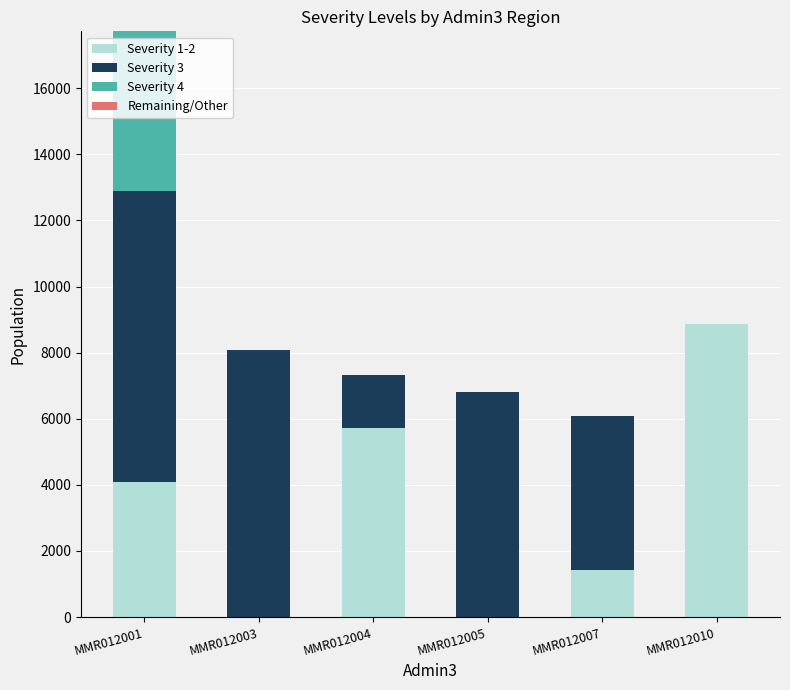

At which label does Severity 1-2 first exceed 4082?

MMR012001